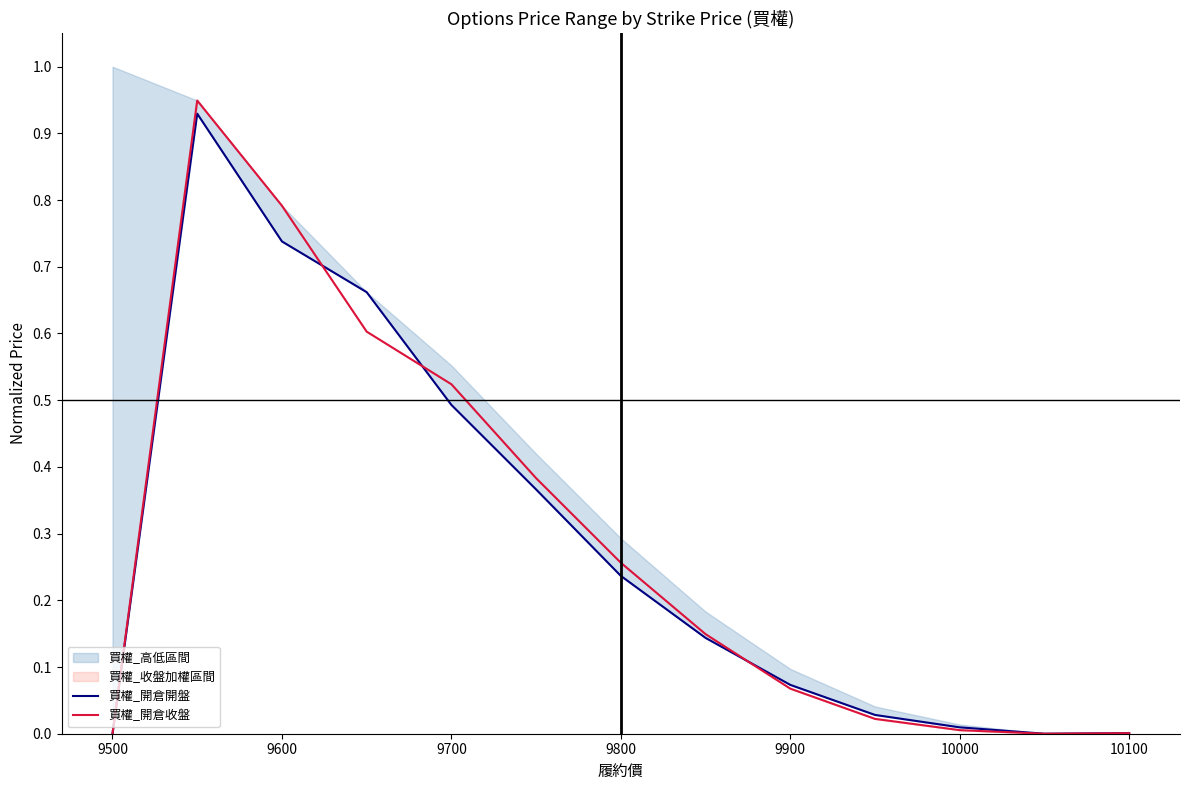

Is it true that 買權_開倉收盤 equals 1.2 at 9600?

False